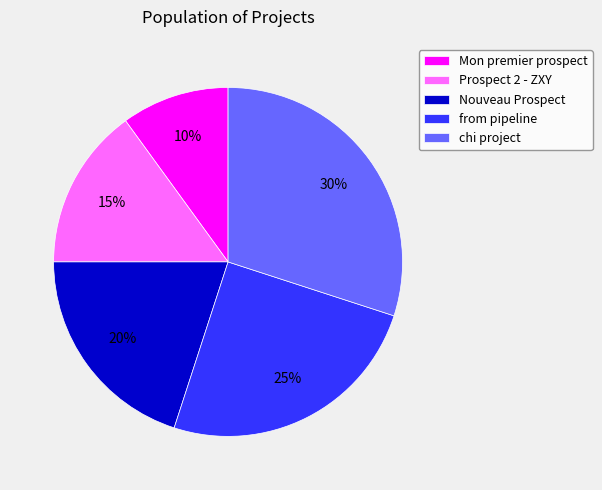

To the nearest percent, what is the difference between the largest and smallest slice percentages?

20%